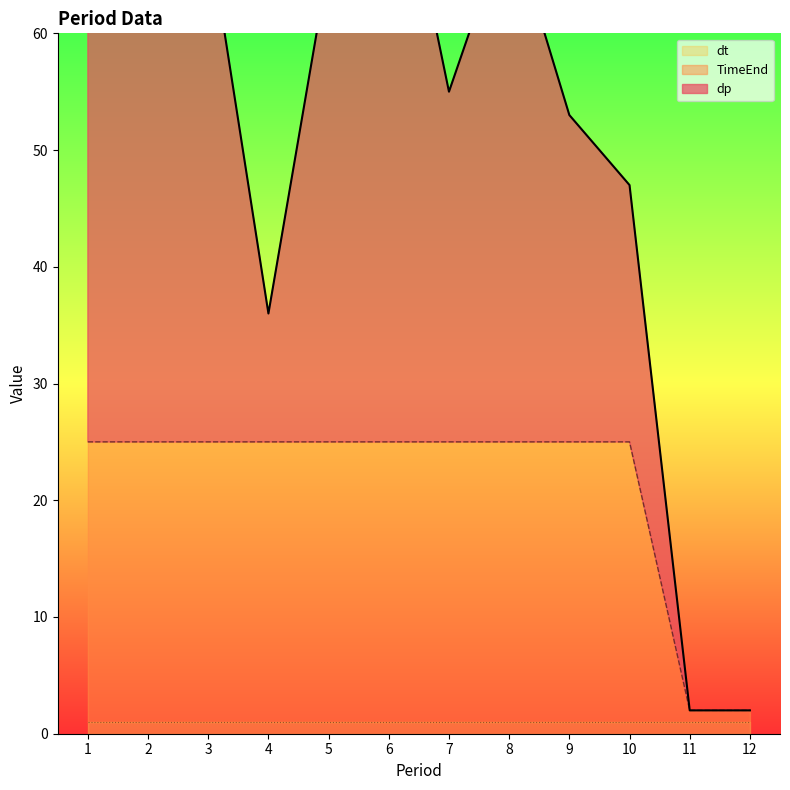

What is the maximum value for TimeEnd?

25